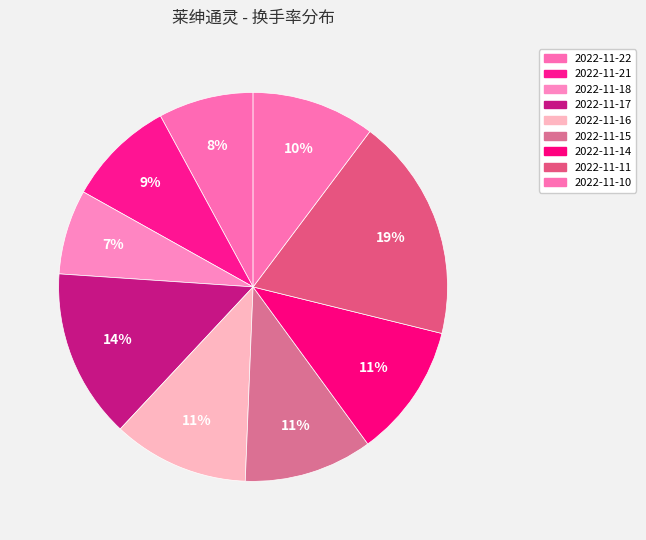

To the nearest percent, what is the difference between the largest and smallest slice percentages?

12%